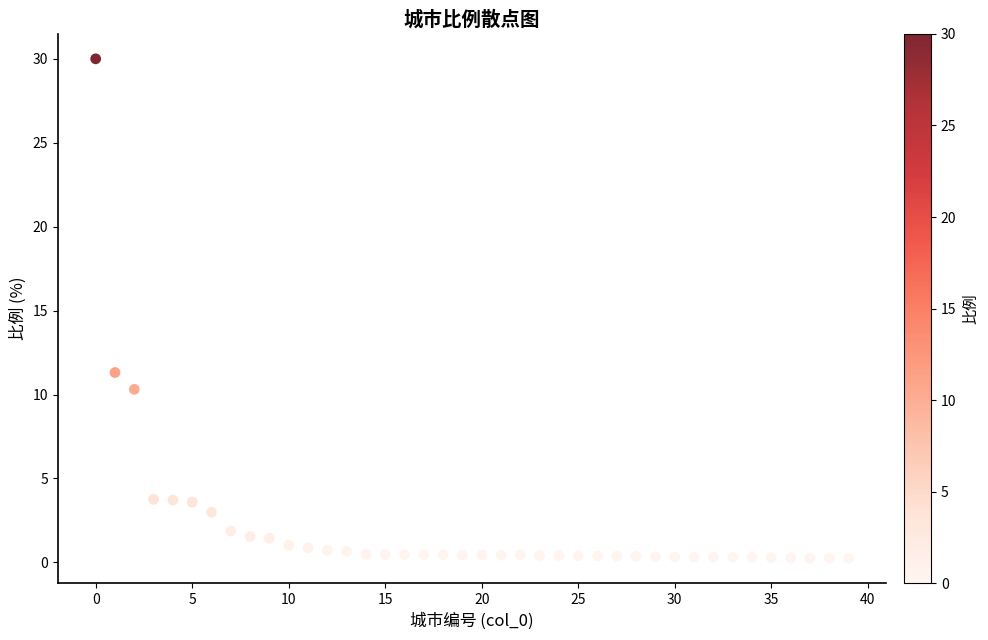

What Y value in the scatter plot is closest to 15?

11.3